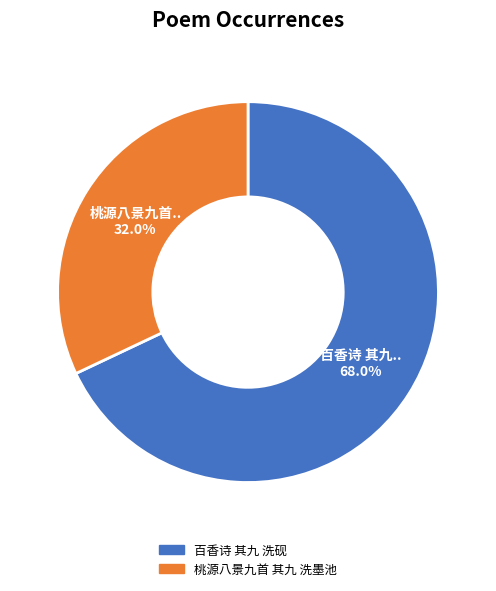

Which category has the biggest portion of the pie?

百香诗 其九 洗砚